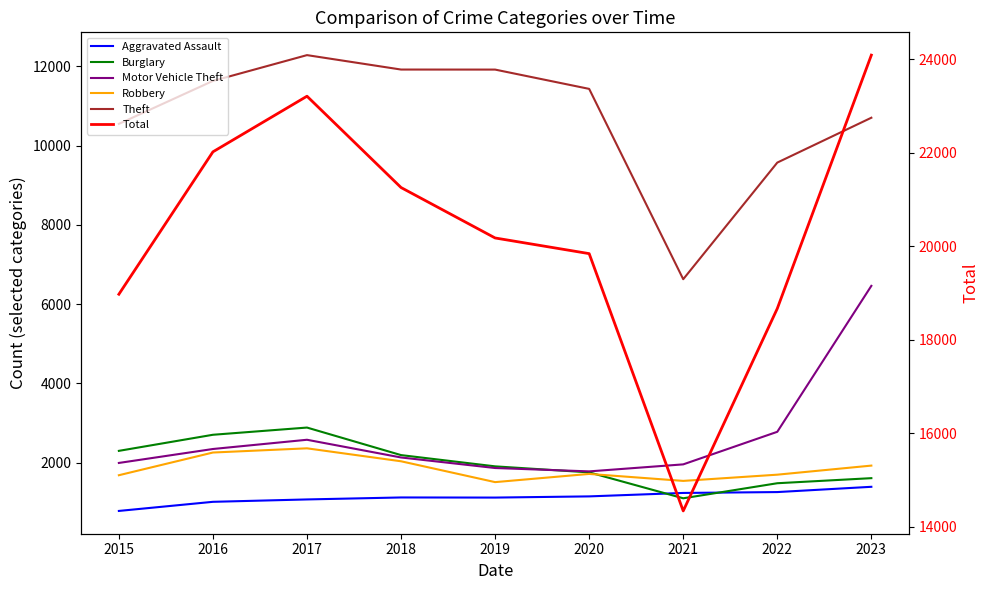

Reading left to right, transcribe all the data shown in this chart.

Aggravated Assault: 782	1012	1072	1122	1119	1149	1236	1258	1391
Burglary: 2298	2704	2886	2191	1907	1755	1101	1481	1609
Motor Vehicle Theft: 1993	2345	2578	2131	1865	1780	1957	2779	6462
Robbery: 1683	2256	2362	2035	1509	1716	1540	1697	1926
Theft: 10550	11634	12285	11921	11920	11433	6630	9573	10705
Total: 18971	22018	23208	21254	20175	19840	14335	18665	24087